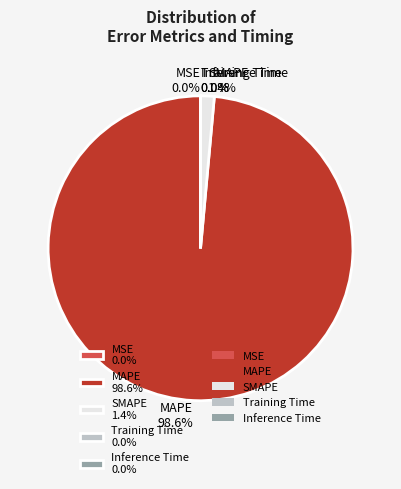

Is there a majority slice in this chart?

Yes